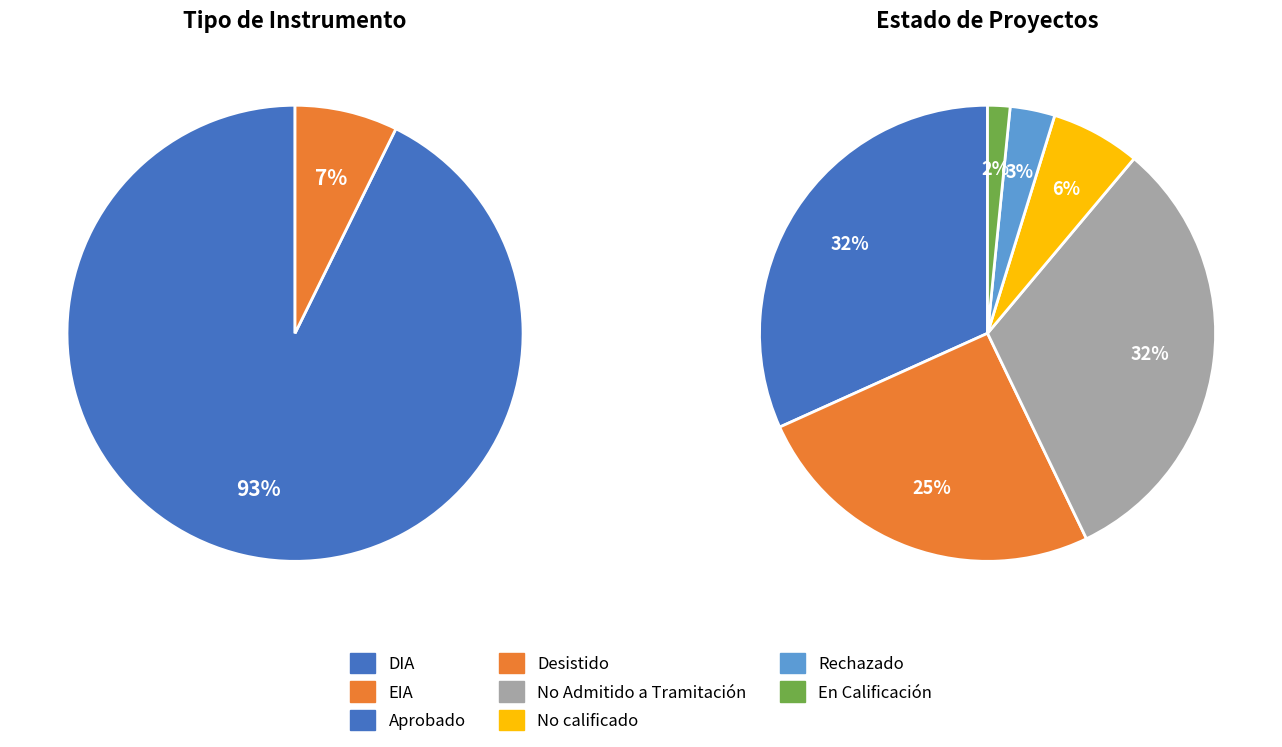

What percentage is NOT represented by DIA?

7.3%